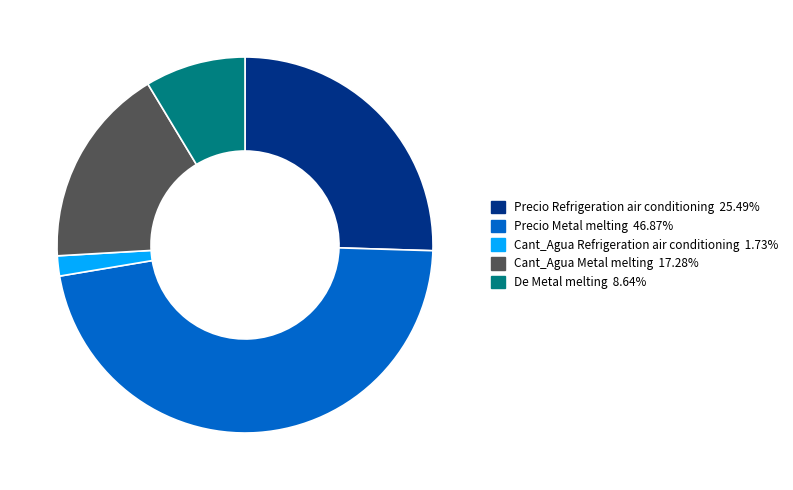

How many slices are in this pie chart?

5